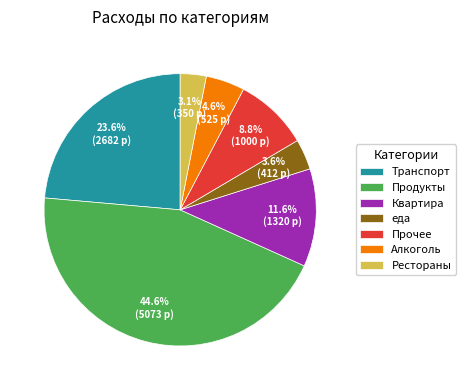

Rank the categories by value from lowest to highest.

Рестораны, еда, Алкоголь, Прочее, Квартира, Транспорт, Продукты